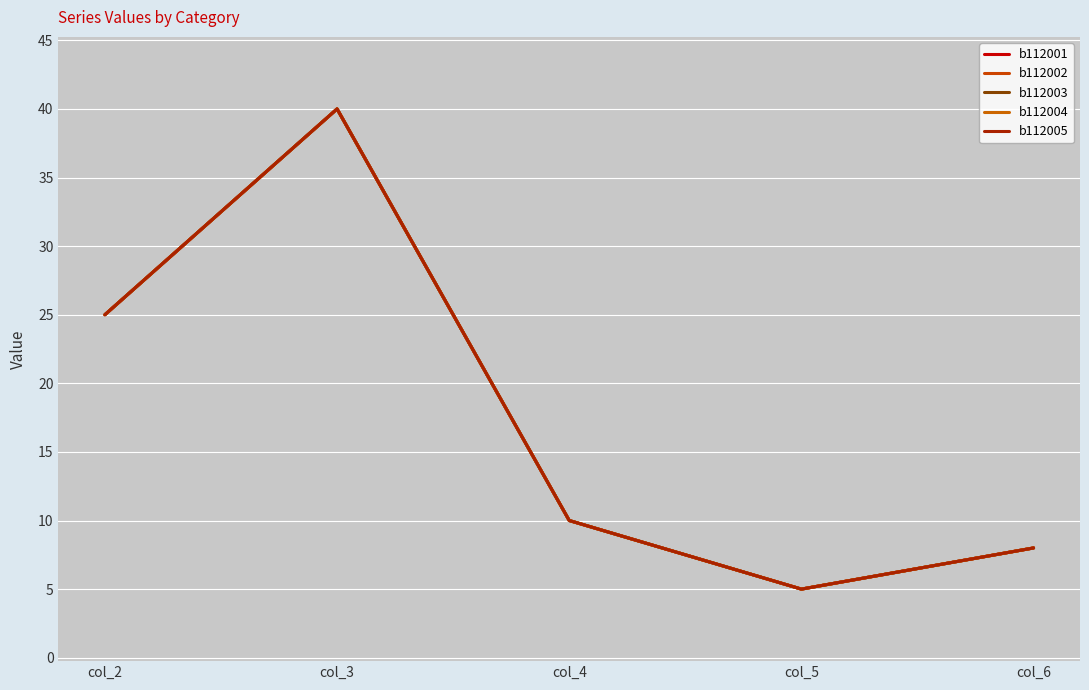

Does the chart have visible grid lines?

Yes